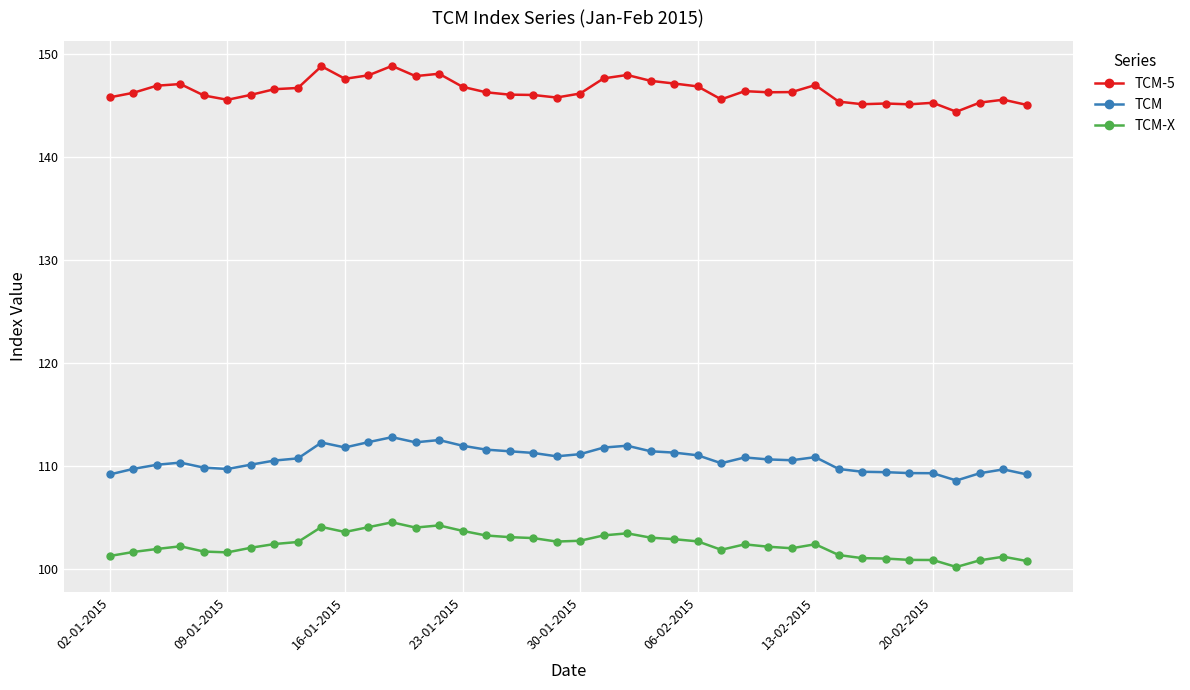

True or false: TCM-X has more than 0 interior local peaks.

True